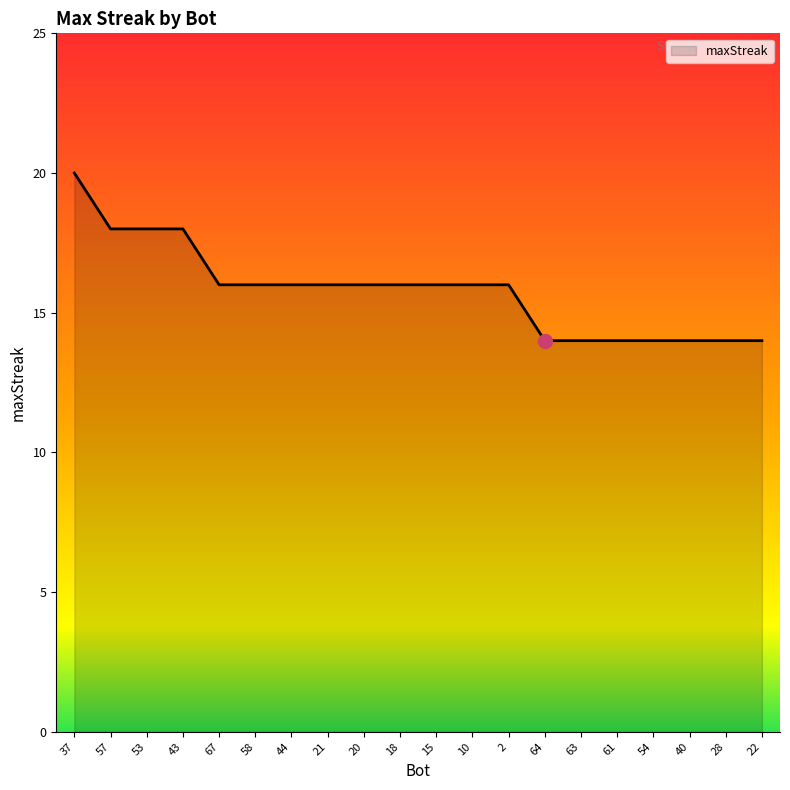

How many distinct data groups are displayed?

1